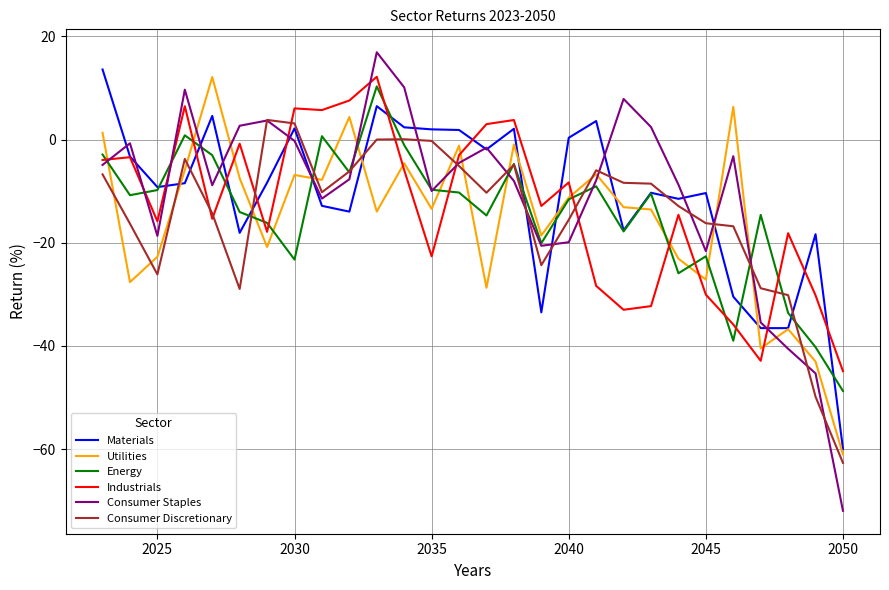

After their last crossing, which series has the higher values: Industrials or Energy?

Industrials